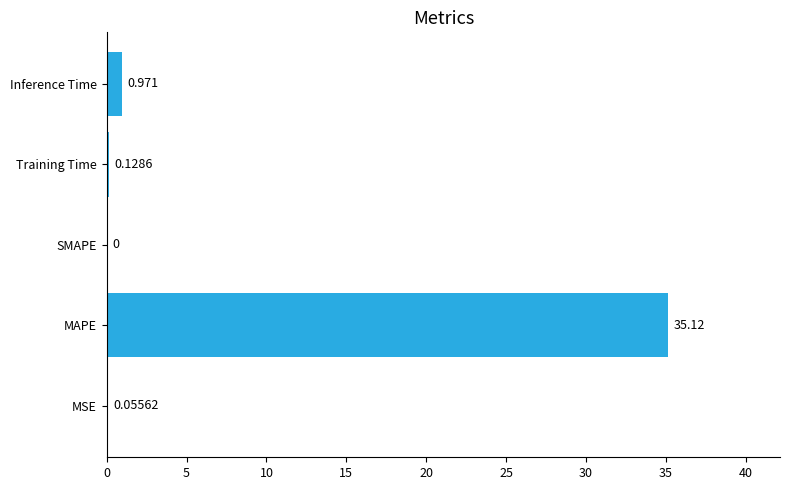

How many distinct data groups are displayed?

1